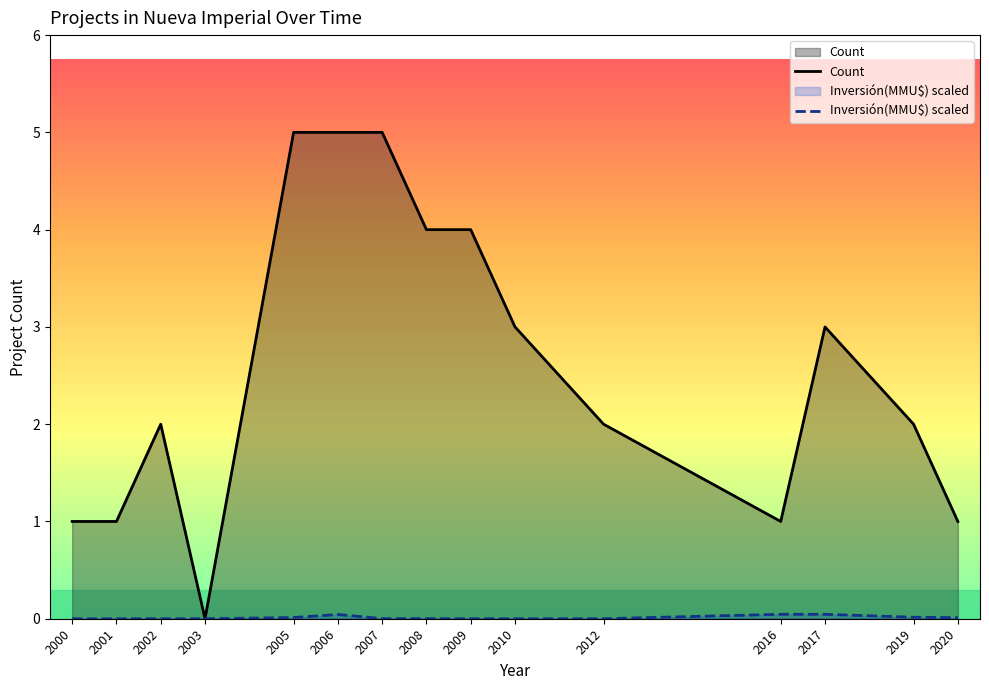

What is the difference between the maximum and minimum values in the Count series?

5.0